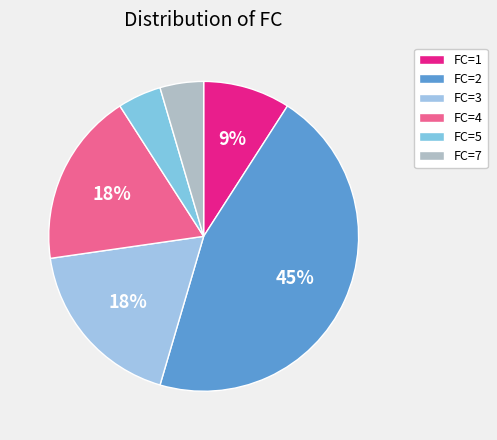

To the nearest percent, what is the difference between the largest and smallest slice percentages?

41%